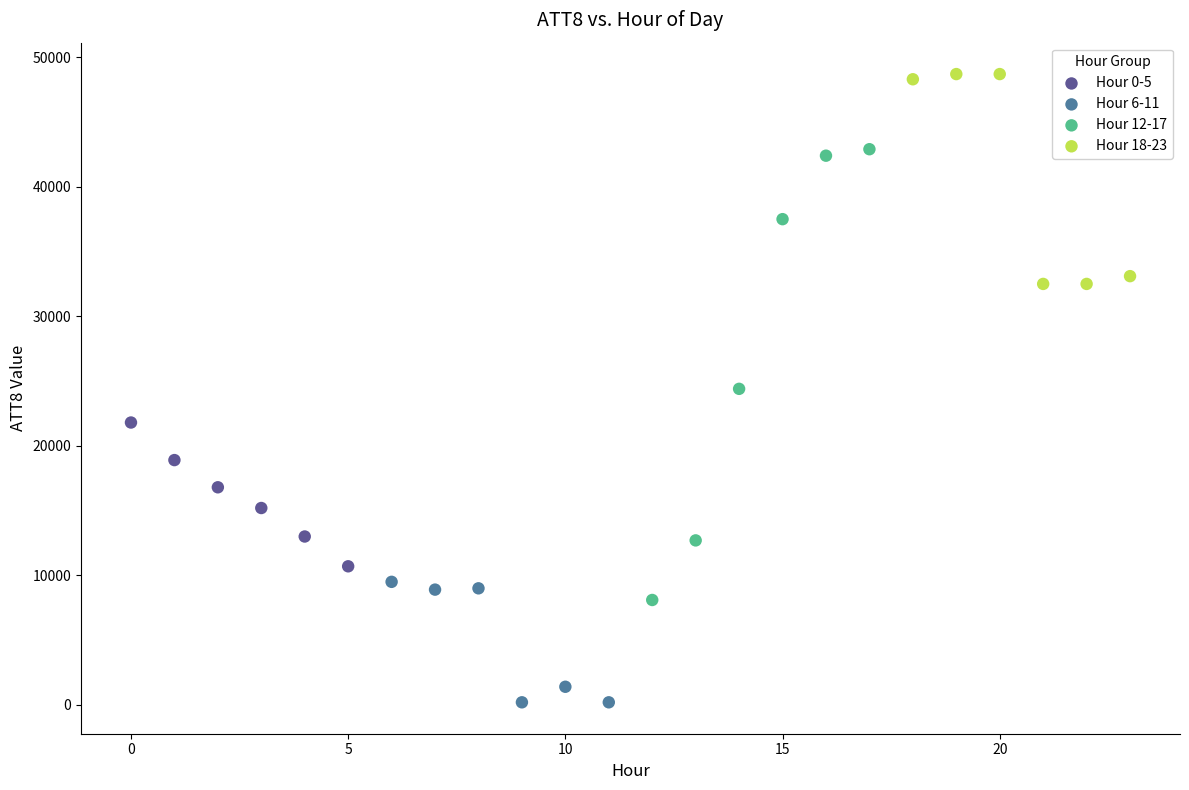

What are all the series names shown in the legend?

Hour 0-5, Hour 6-11, Hour 12-17, Hour 18-23